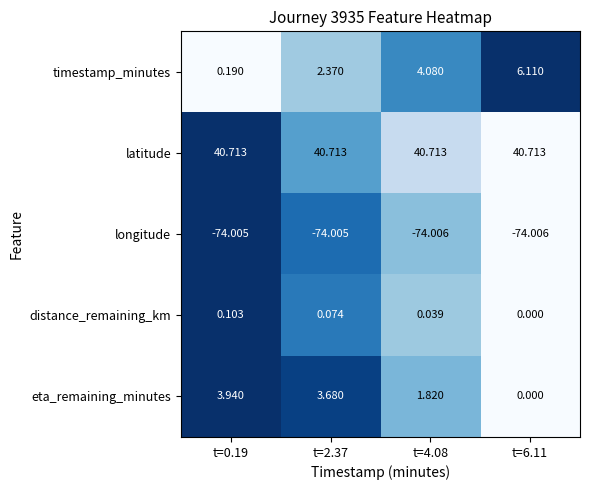

How many values in eta_remaining_minutes are above zero?

3